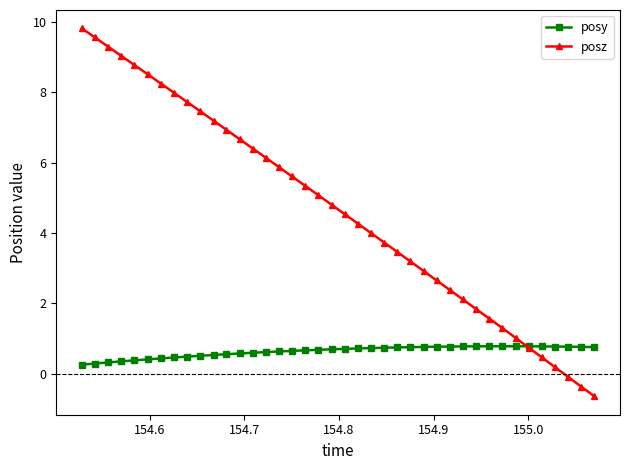

What is the minimum value shown in the chart?

-0.6